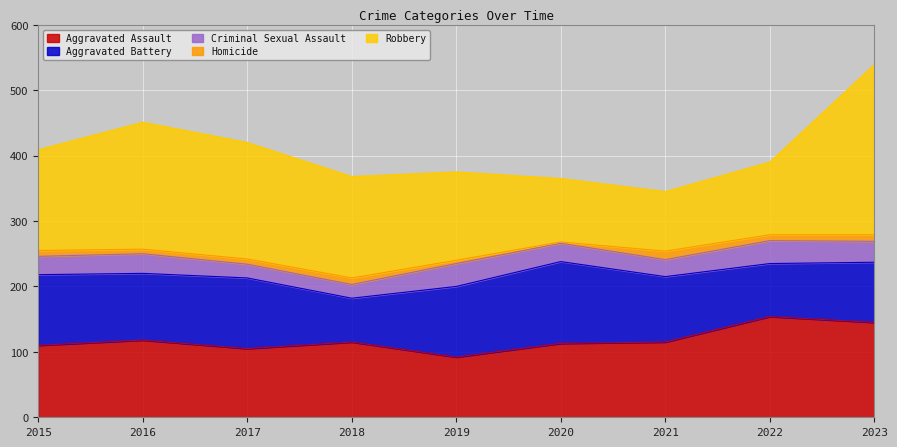

Reading left to right, what are all the values shown in this chart?

Aggravated Assault: 2015=110	2016=118	2017=105	2018=115	2019=92	2020=113	2021=115	2022=154	2023=145
Aggravated Battery: 2015=108	2016=102	2017=108	2018=67	2019=108	2020=125	2021=100	2022=81	2023=92
Criminal Sexual Assault: 2015=28	2016=30	2017=21	2018=21	2019=35	2020=28	2021=26	2022=35	2023=32
Homicide: 2015=9	2016=7	2017=8	2018=10	2019=5	2020=2	2021=13	2022=9	2023=10
Robbery: 2015=154	2016=194	2017=178	2018=155	2019=135	2020=97	2021=91	2022=111	2023=260